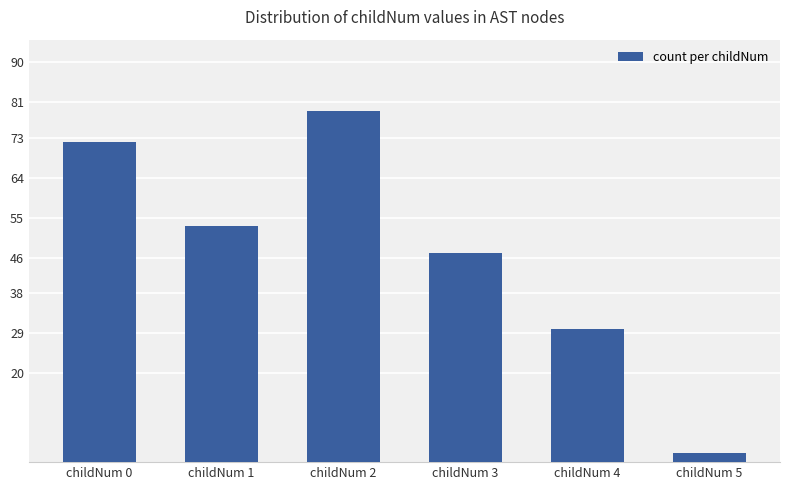

Reading right to left, what are all the values shown in this chart?

2	30	47	79	53	72